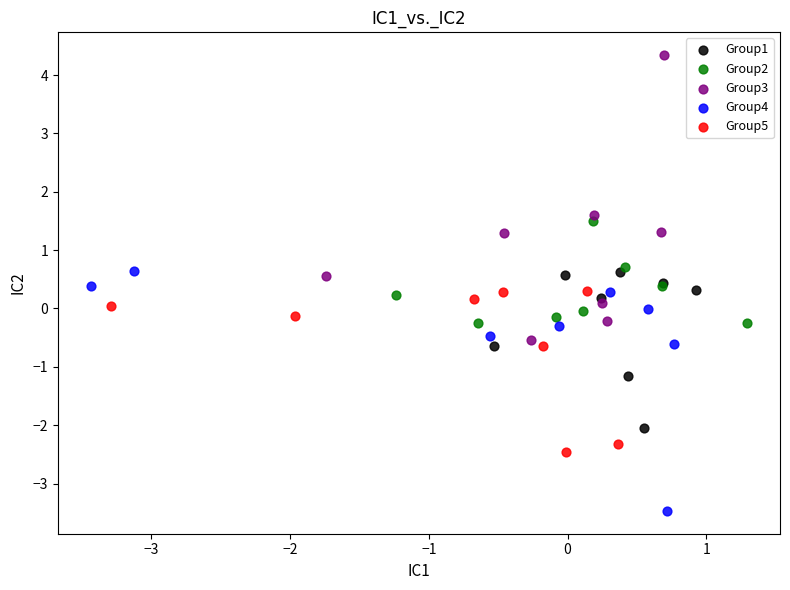

Which series reaches the maximum Y coordinate?

Group3